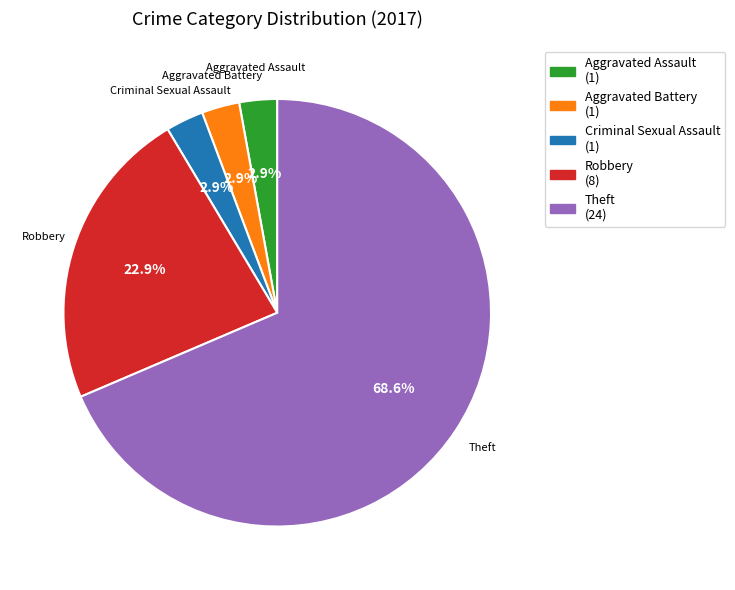

To the nearest percent, what portion does Aggravated Battery represent?

3%